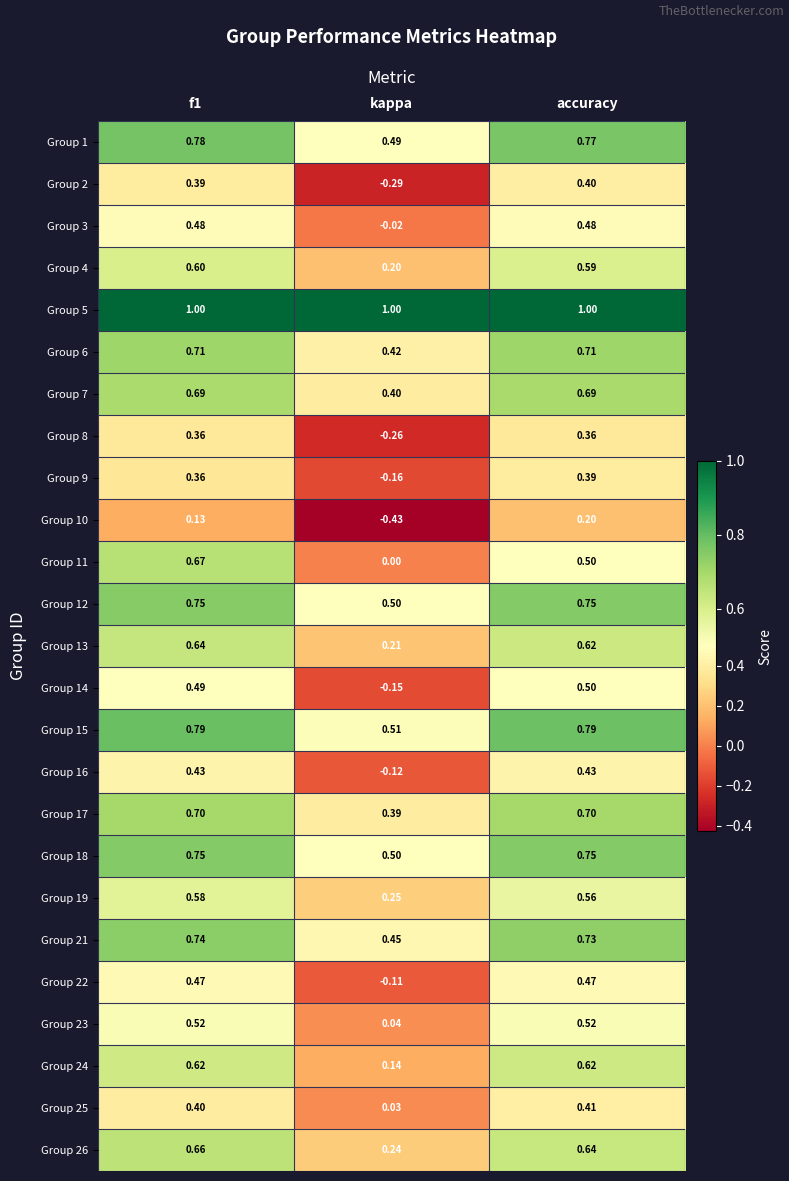

Is the value of Group 24 at kappa greater than the value of Group 15 at f1?

No